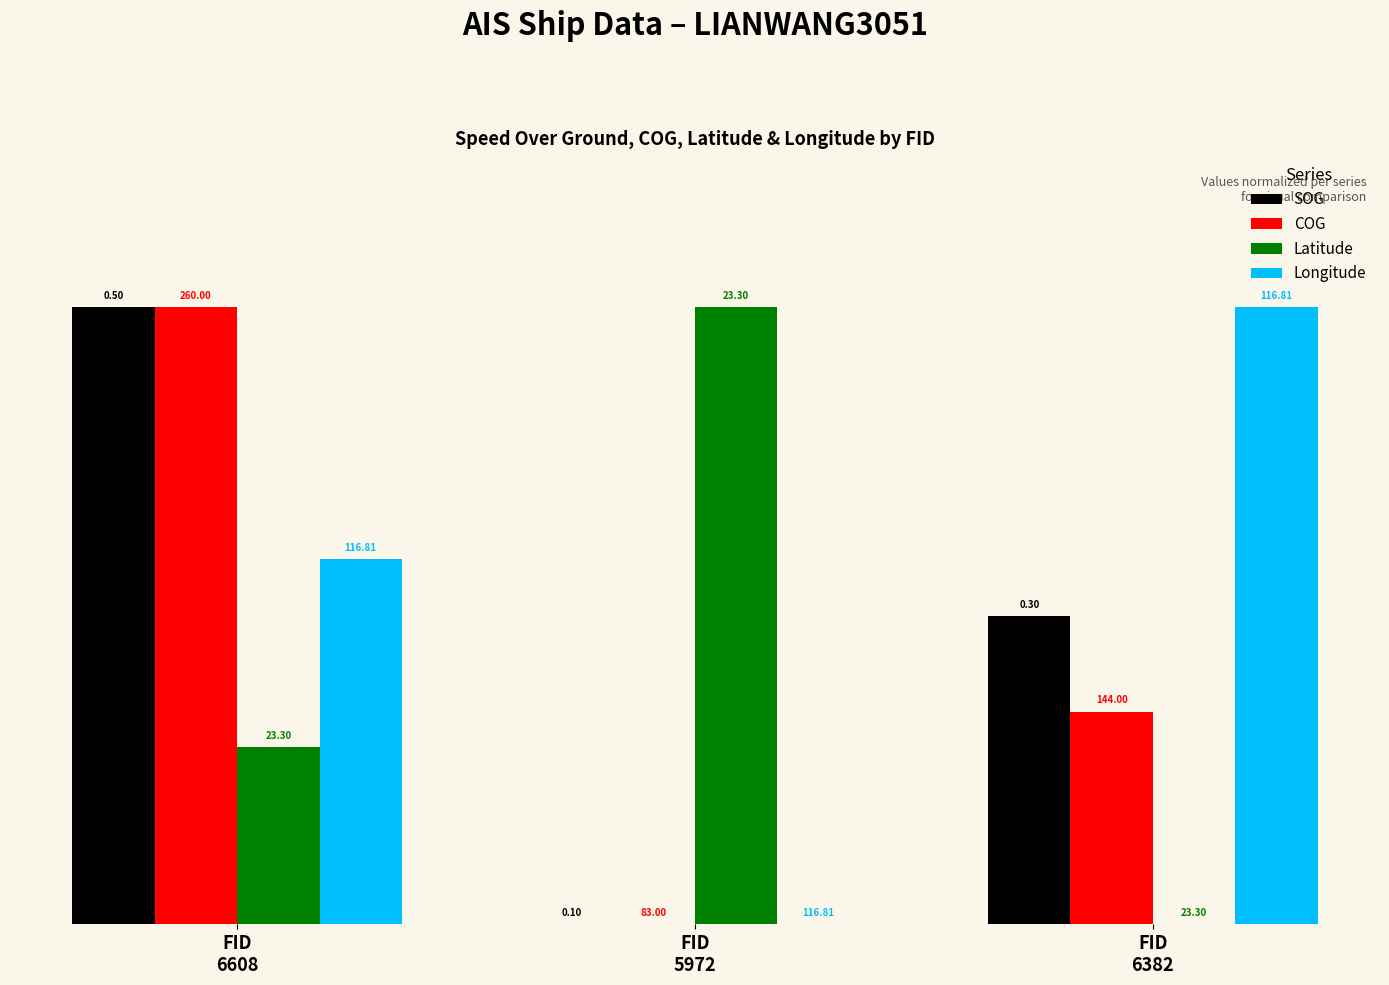

Rank the series by their maximum value, from highest to lowest.

SOG, COG, Latitude, Longitude